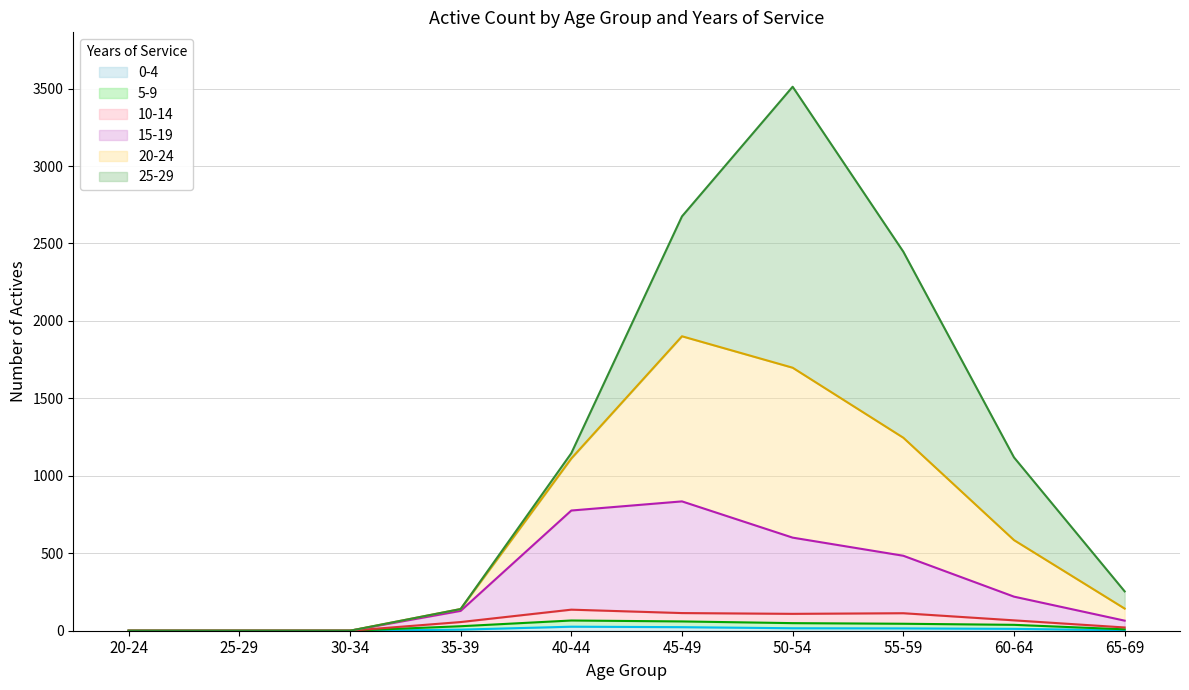

At which category is the sum across all series the highest?

50-54